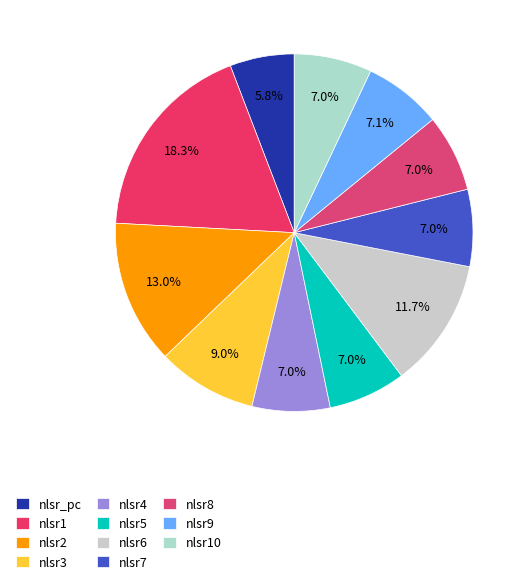

How many slices are in this pie chart?

11